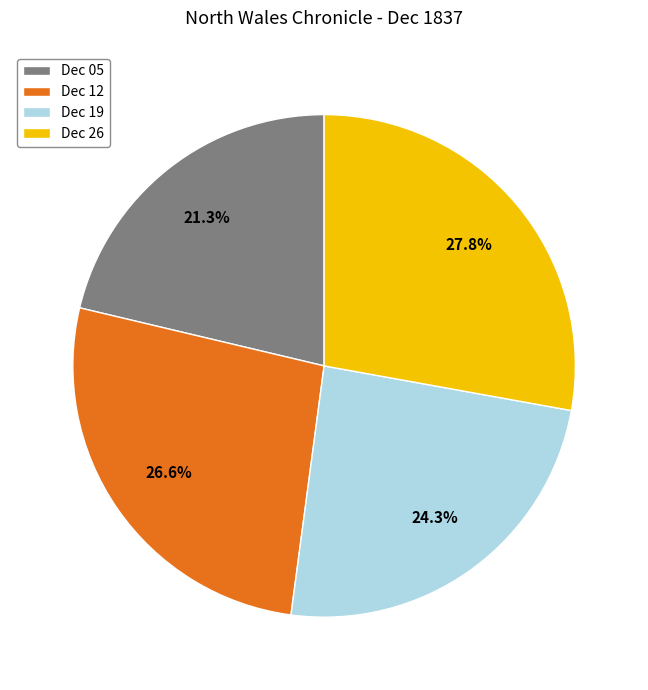

How many segments does this pie chart have?

4